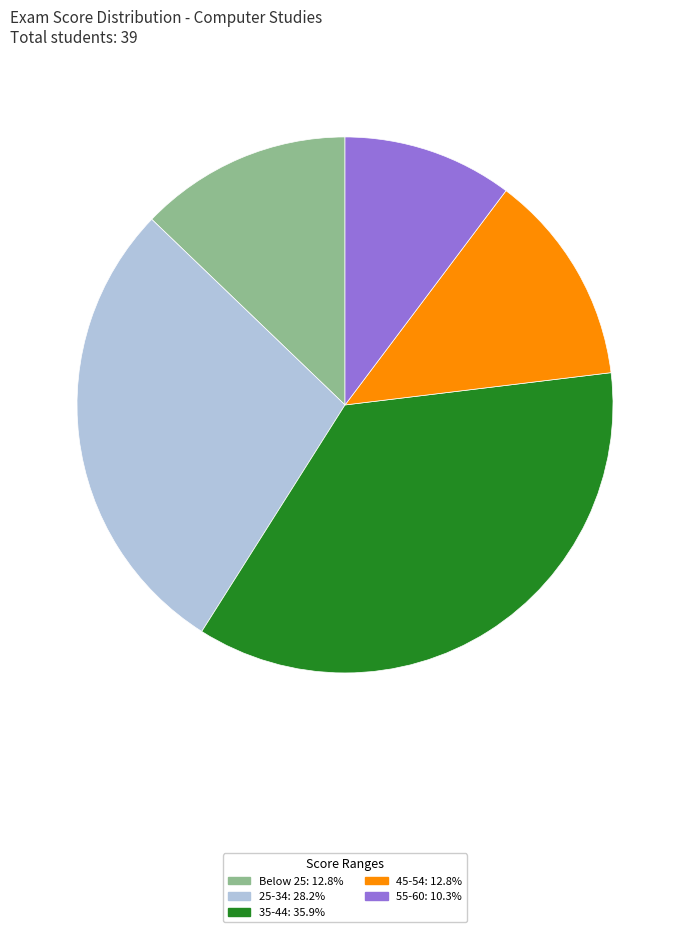

Count the number of slices in the pie.

5